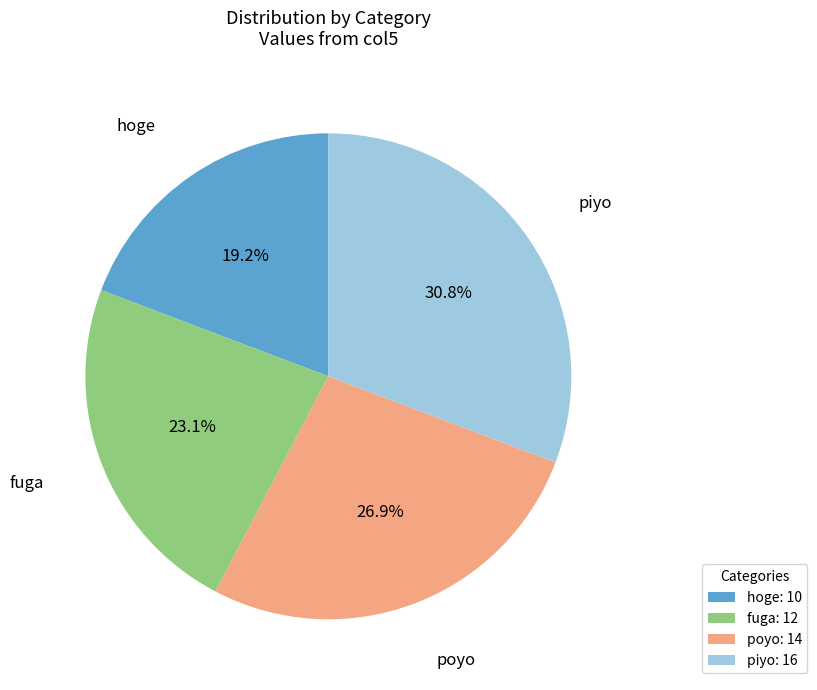

The poyo slice represents 21% of the pie. True or false?

False